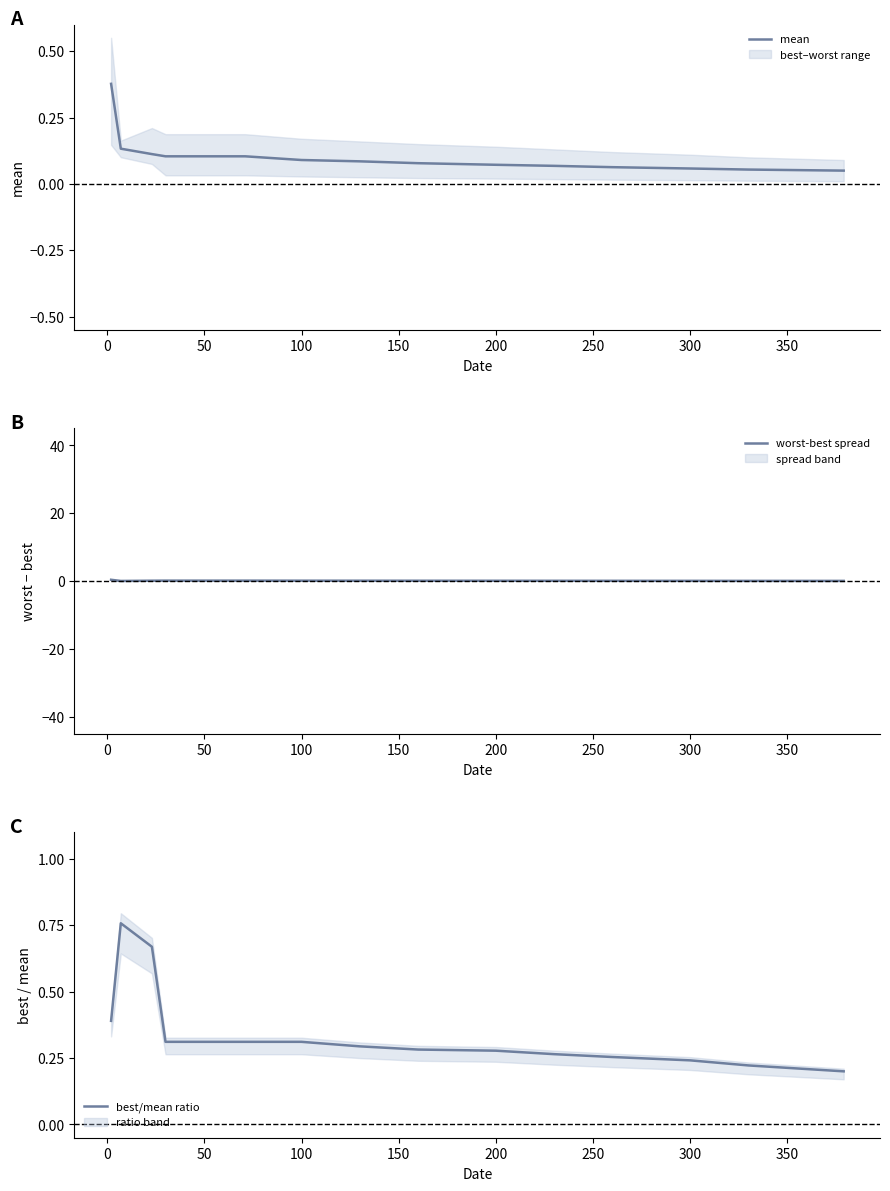

Is this an area chart (filled region under the line)?

No